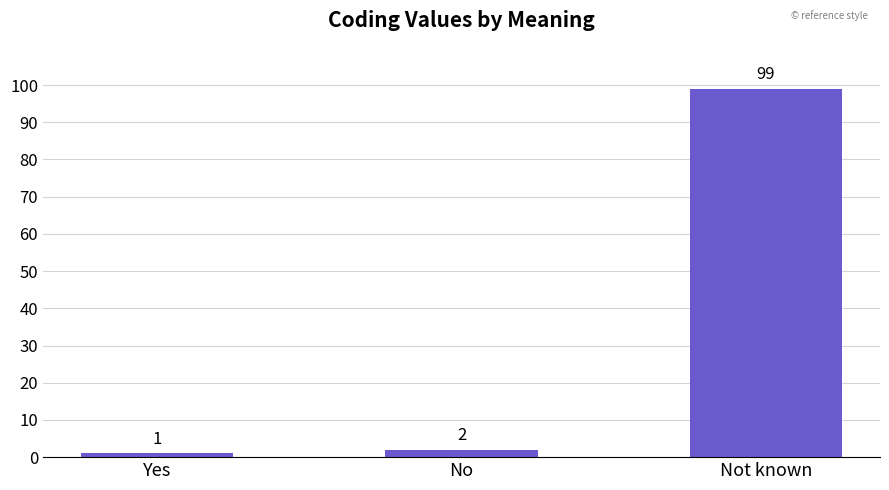

The chart shows a value of 155 at Not known. True or false?

False